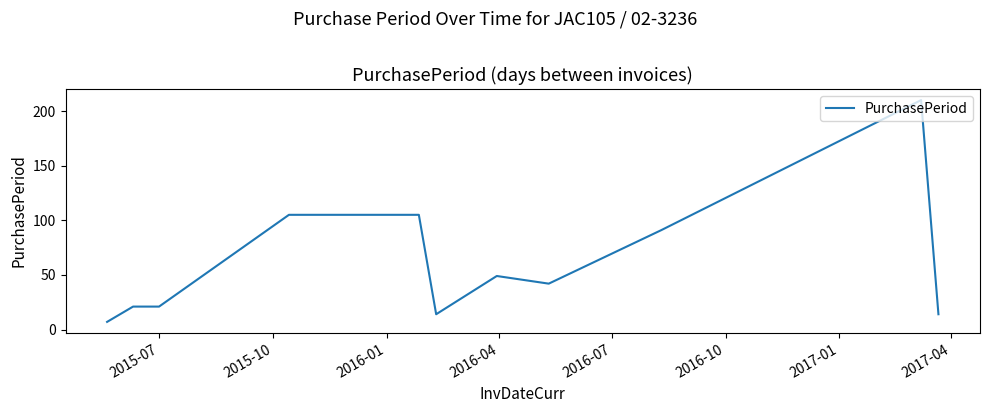

What is the minimum value shown in the chart?

7